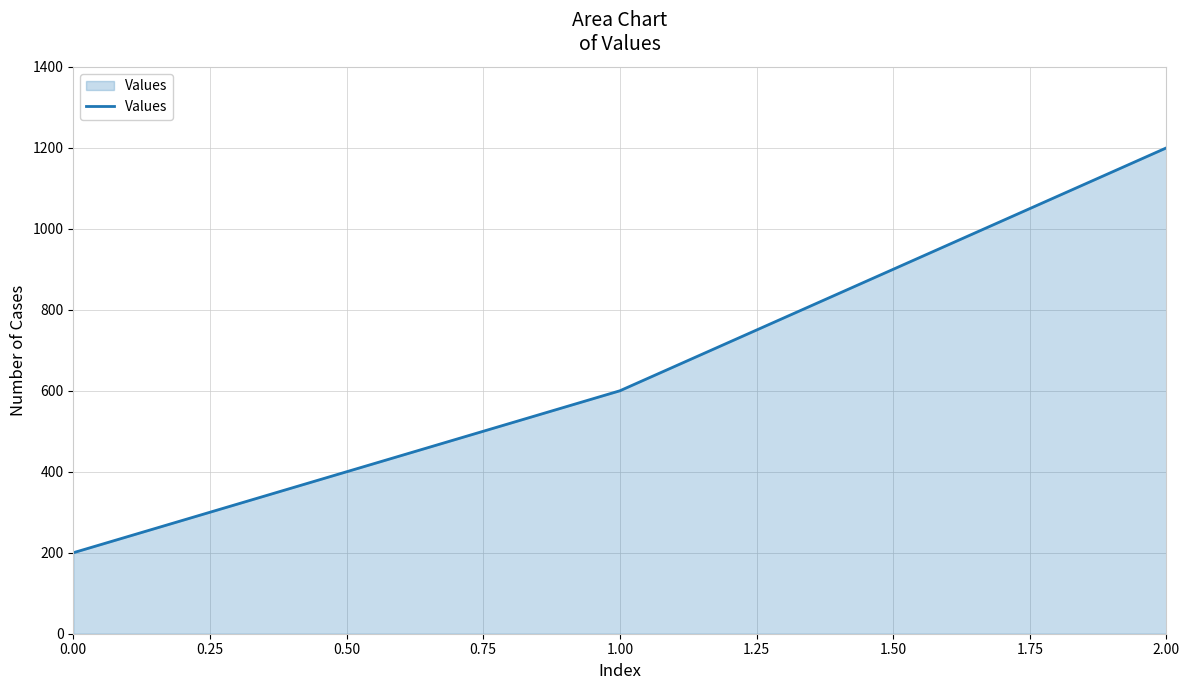

How many values are below 600?

1